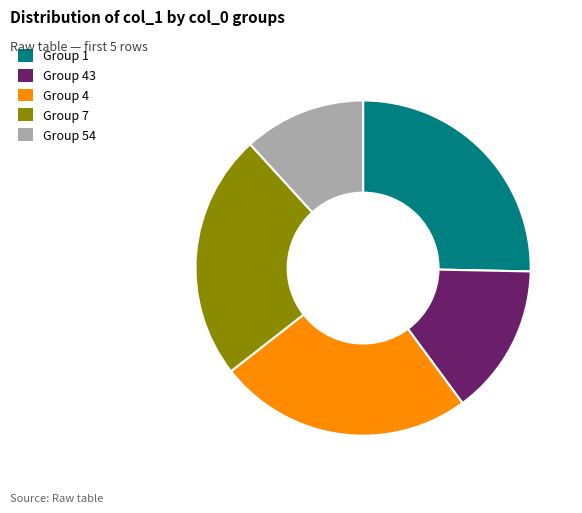

How many slices are in this pie chart?

5